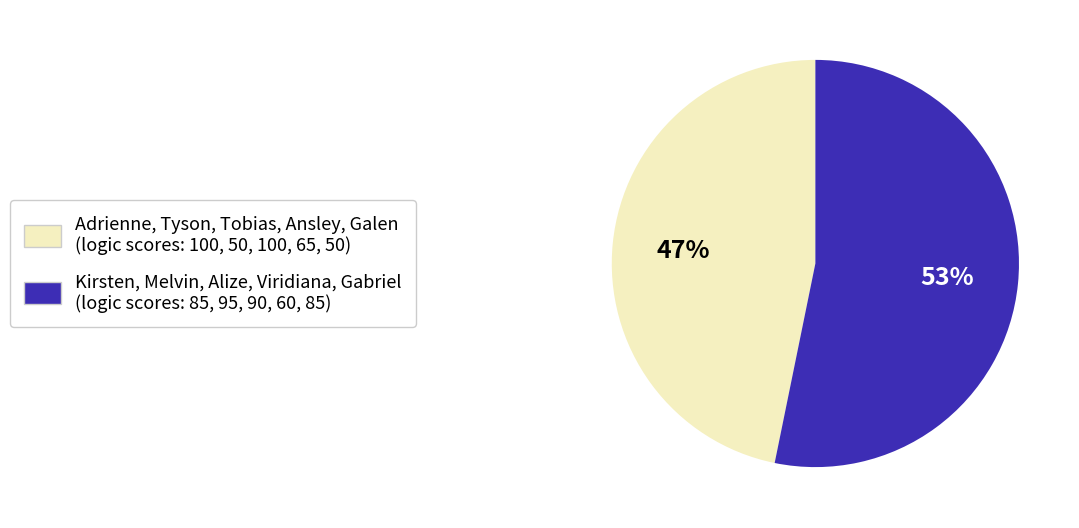

How many slices are in this pie chart?

2